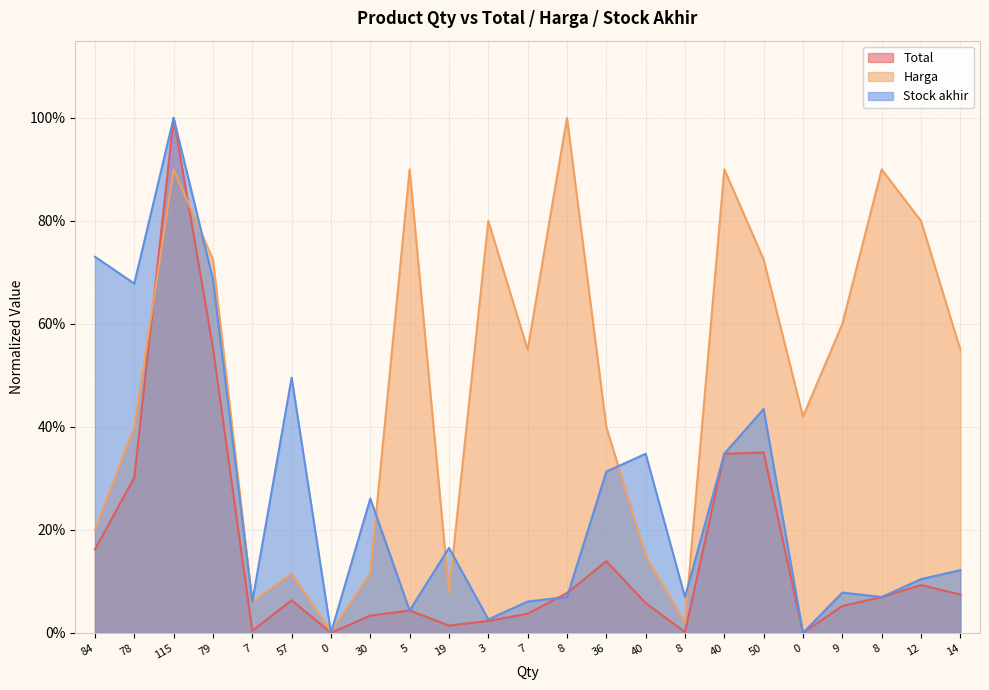

What is the approximate value of Harga at 7?

0.1